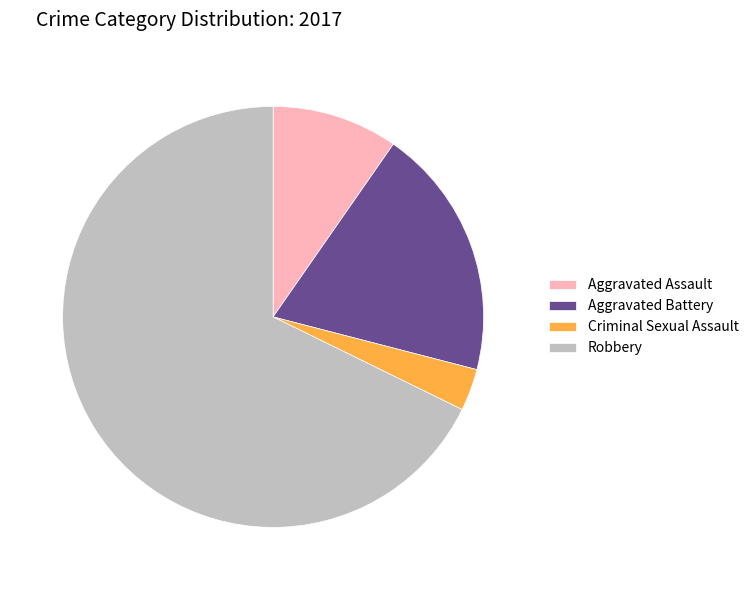

Count the number of slices in the pie.

4